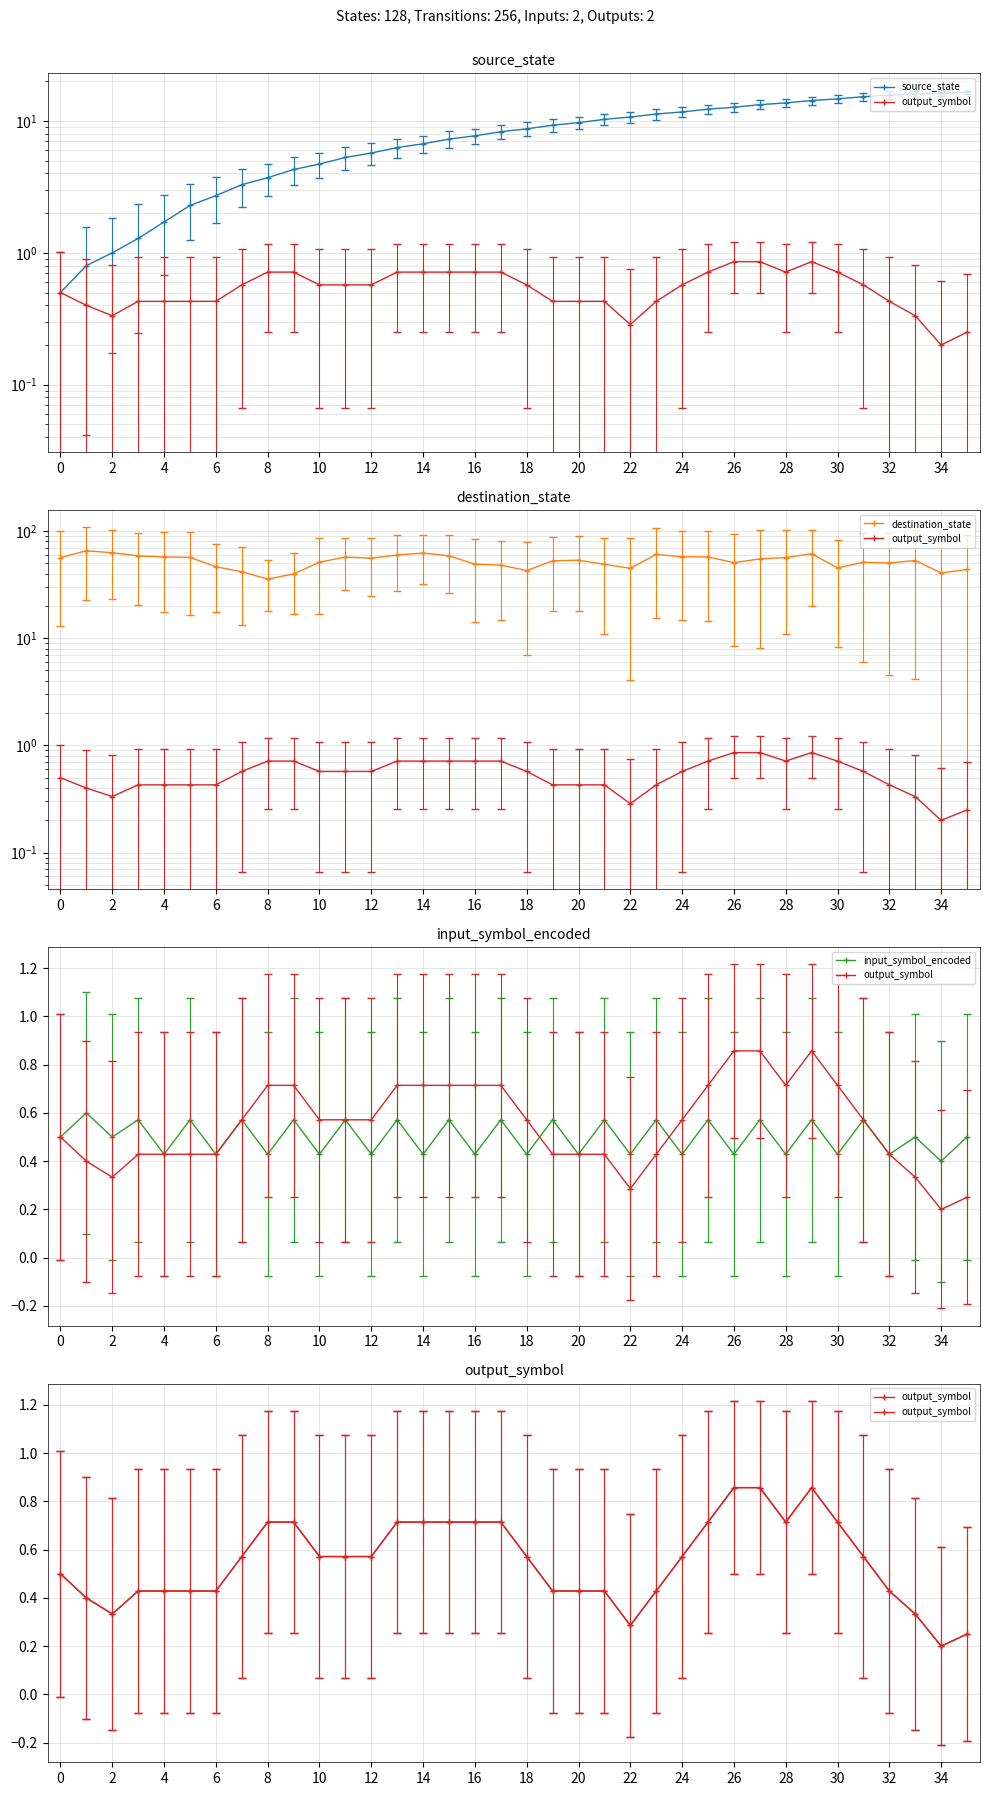

Which label corresponds to the largest value in the chart?

2